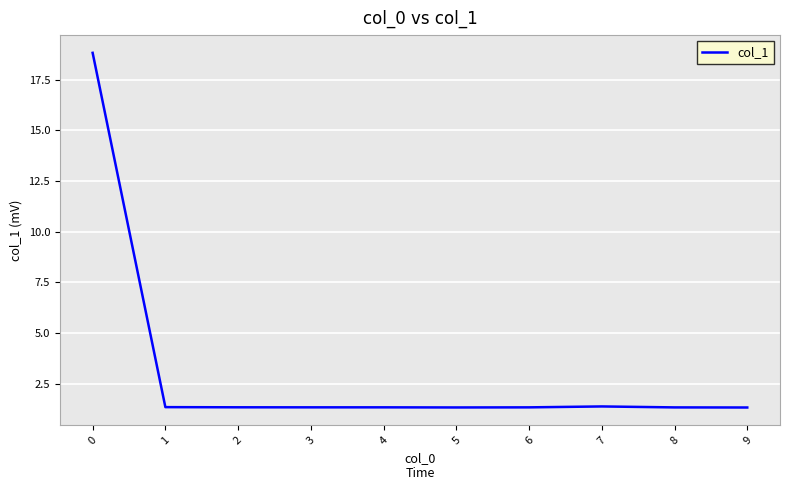

What is the average value?

3.1